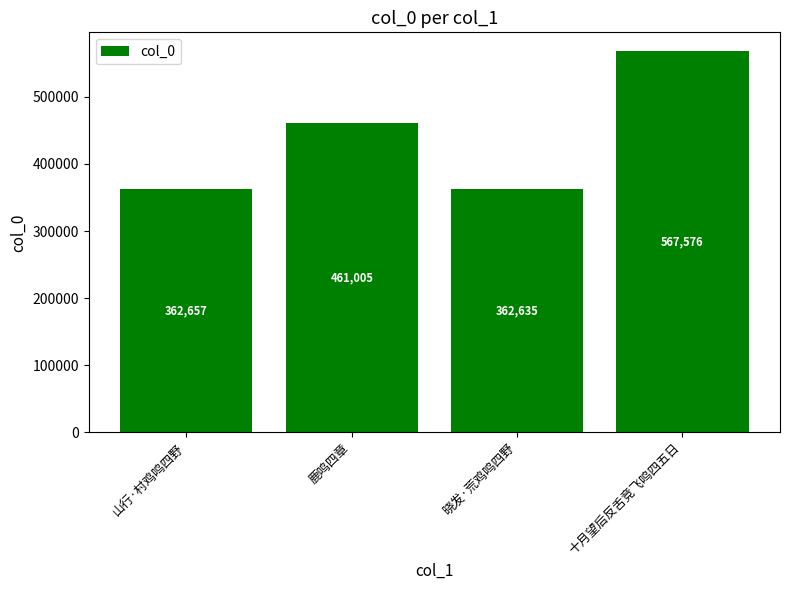

List the labels in order of value, smallest first.

晓发·荒鸡鸣四野, 山行·村鸡鸣四野, 鹿鸣四章, 十月望后反舌竞飞鸣四五日